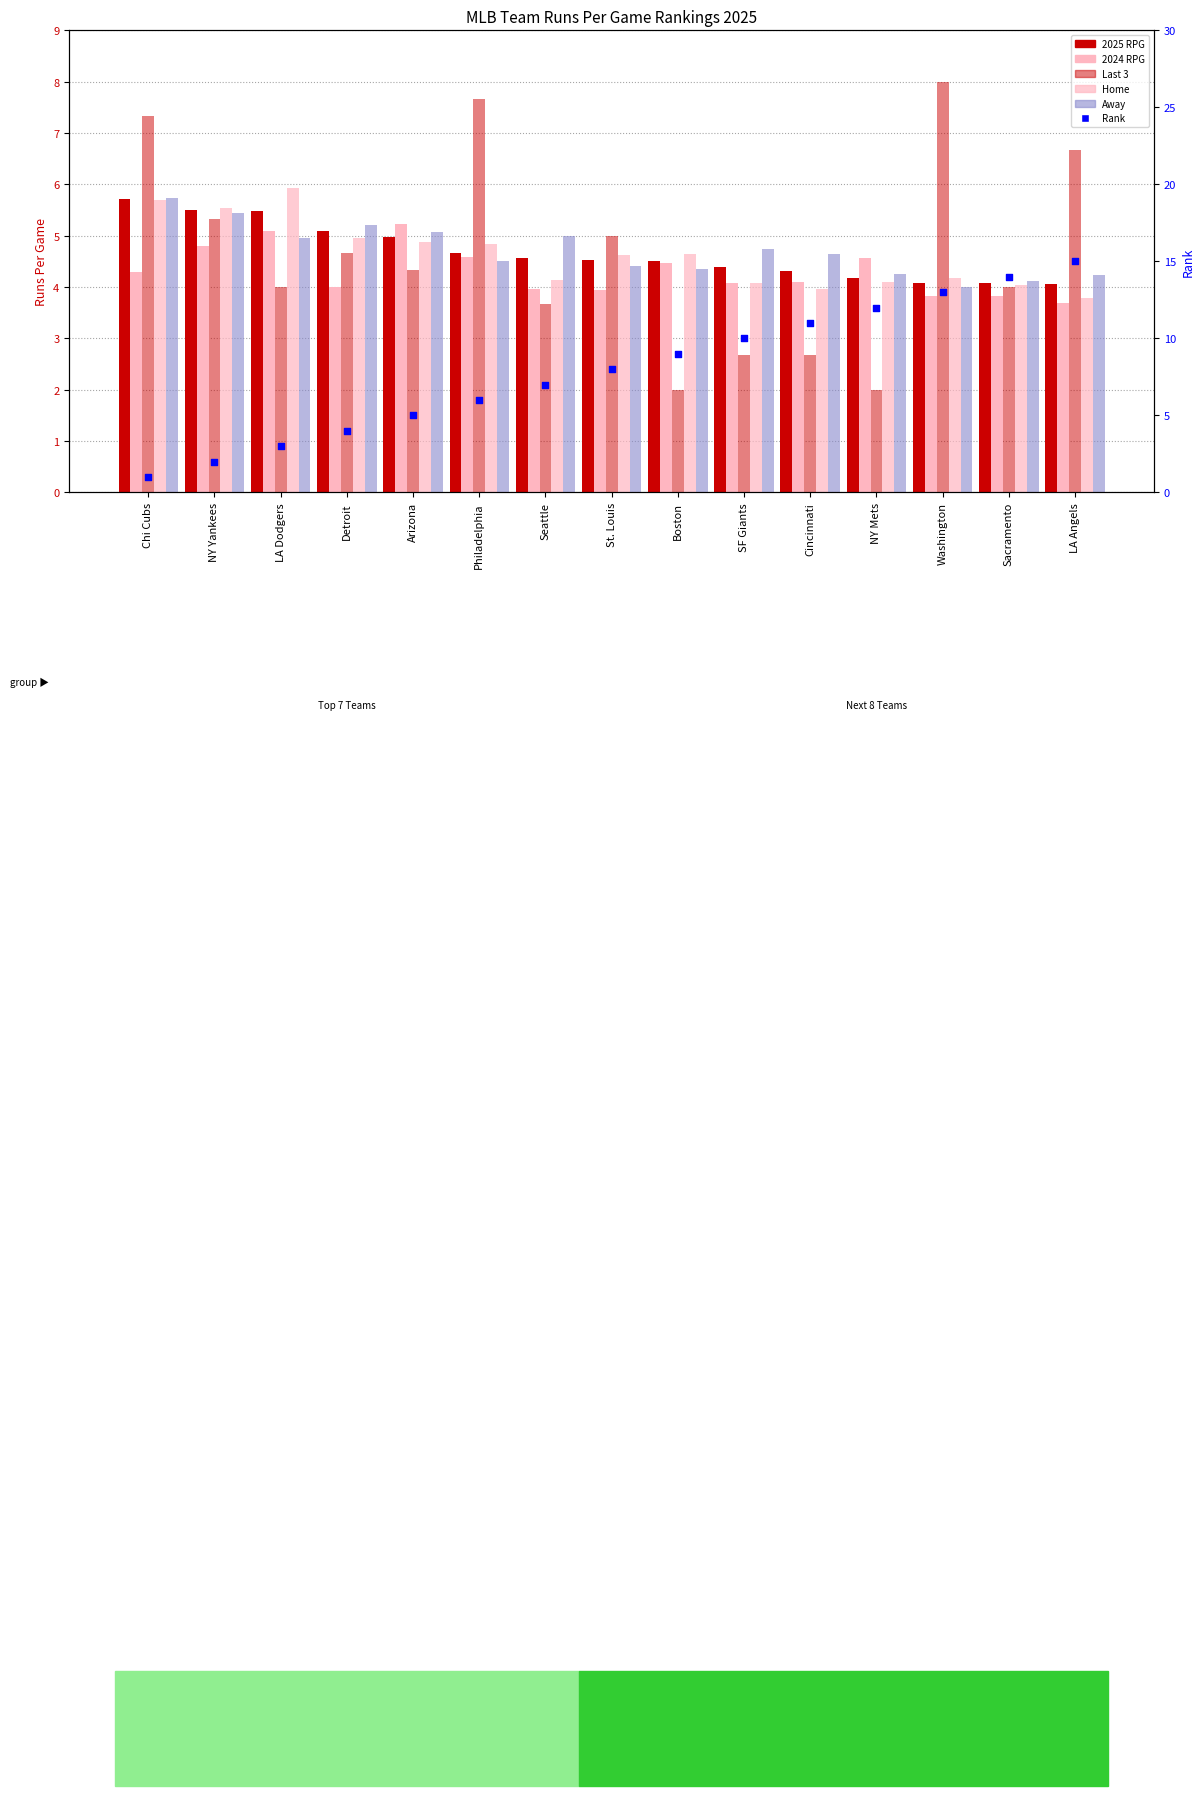

Which series has the largest Y range (max minus min)?

Rank